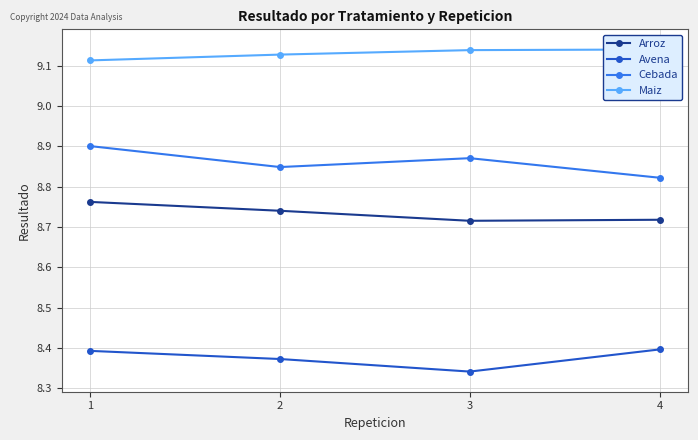

Between 2 and 4, which series saw the biggest shift?

Cebada